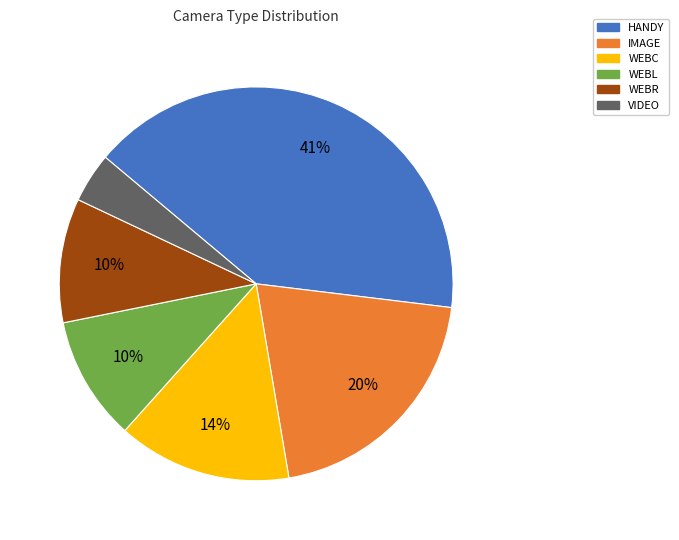

Approximately how many times larger is the value at VIDEO compared to WEBC?

0.3